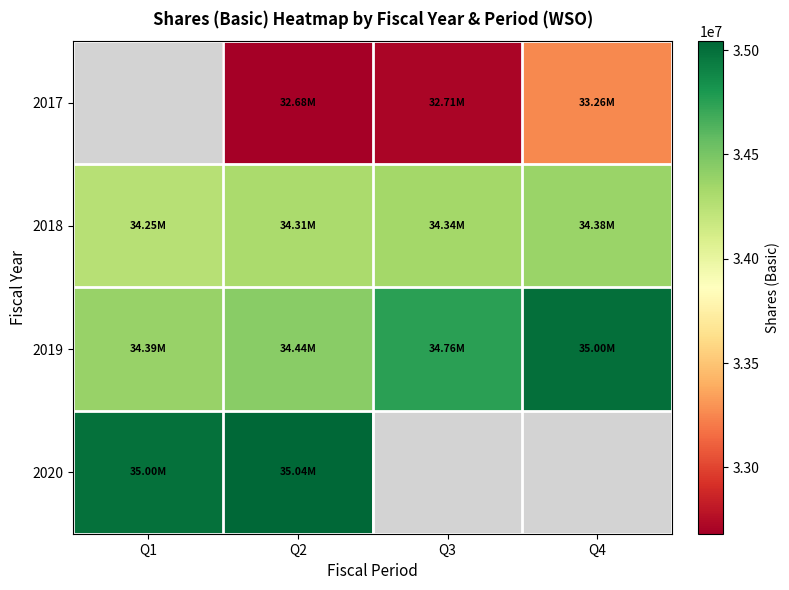

The 2019 series shows 49788865.5 at Q2. True or false?

False